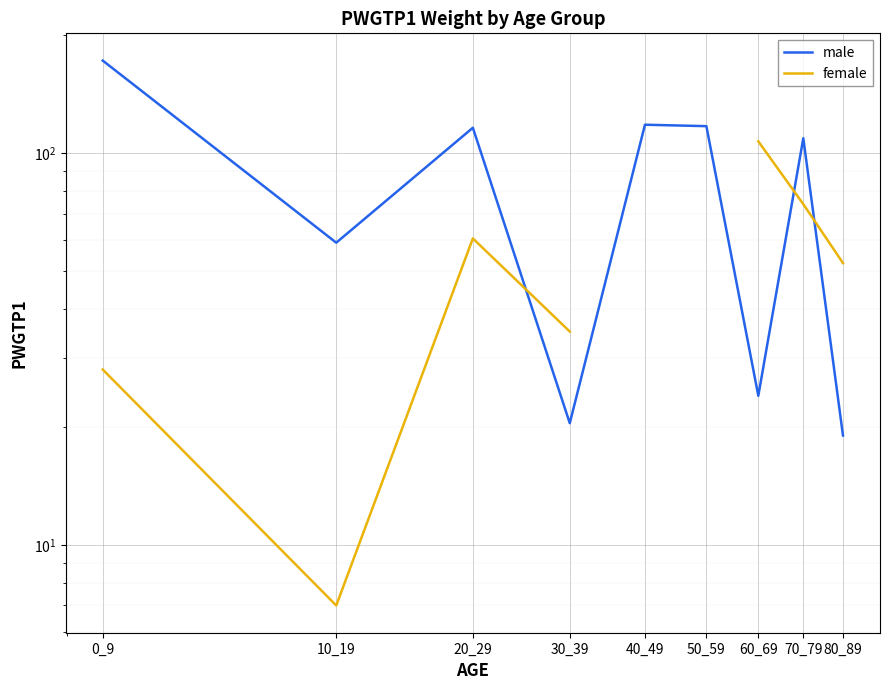

Where do male and female first cross each other?

20_29 and 30_39